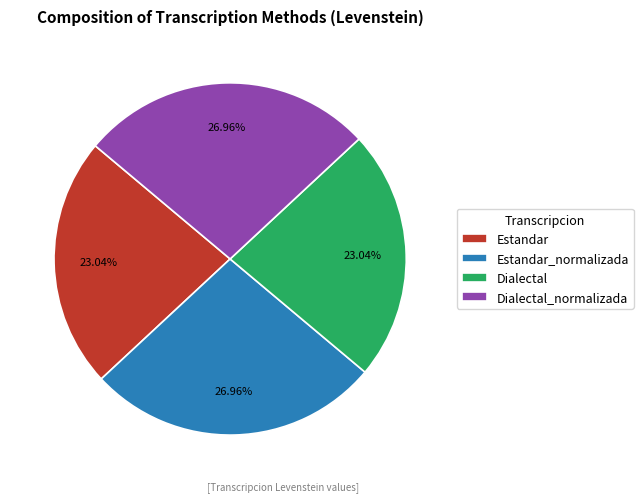

What percentage is the Dialectal slice, to the nearest percent?

23%